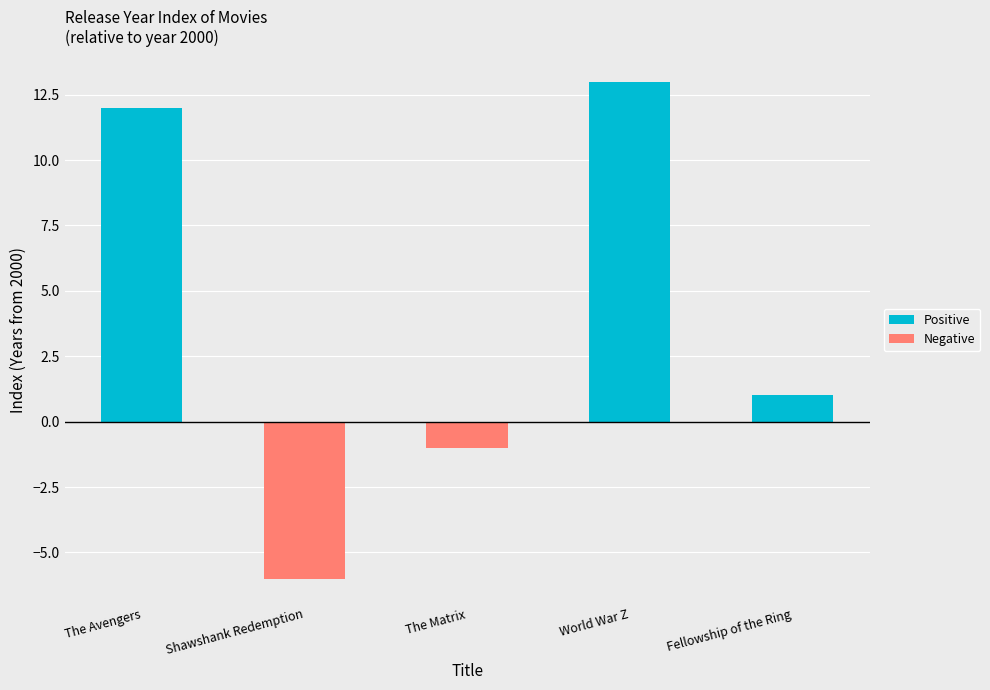

Is the value of Positive at The Avengers greater than the value of Negative at World War Z?

Yes